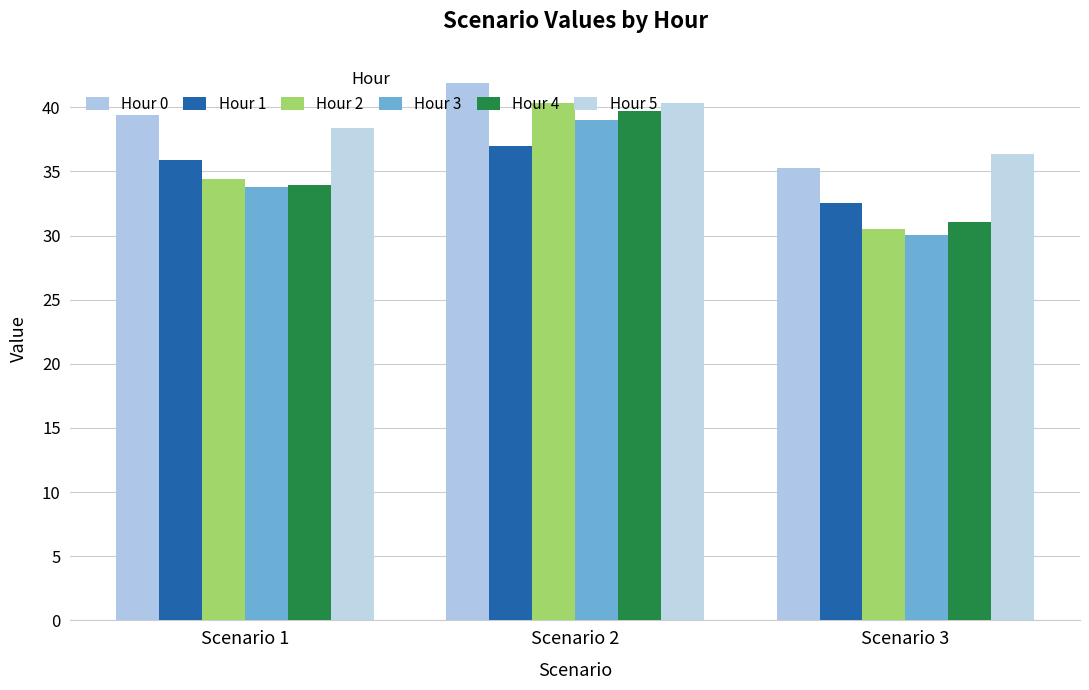

What is the difference between the highest and lowest values at Scenario 1?

5.6